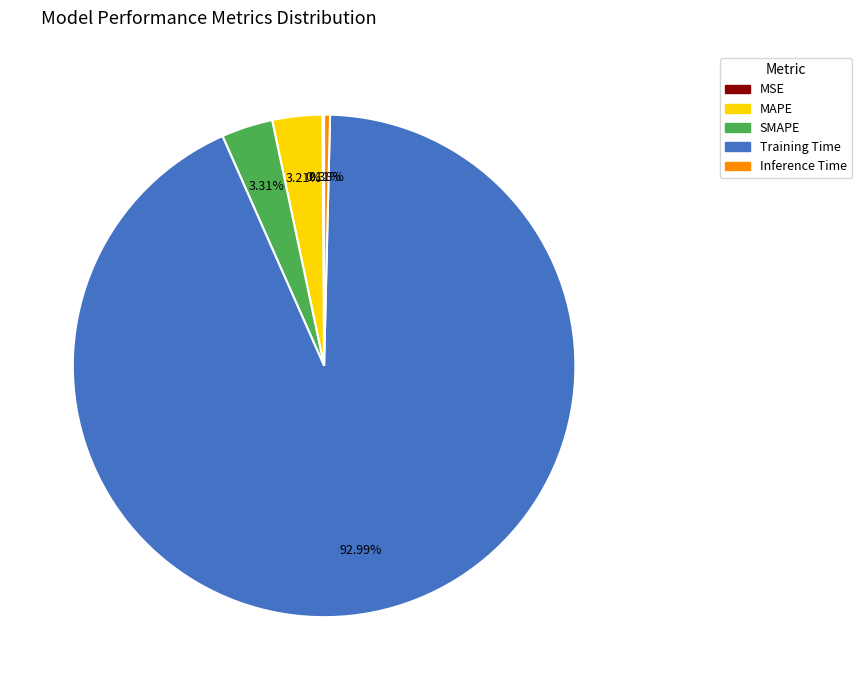

Is it true that Training Time is 93% of the pie?

True